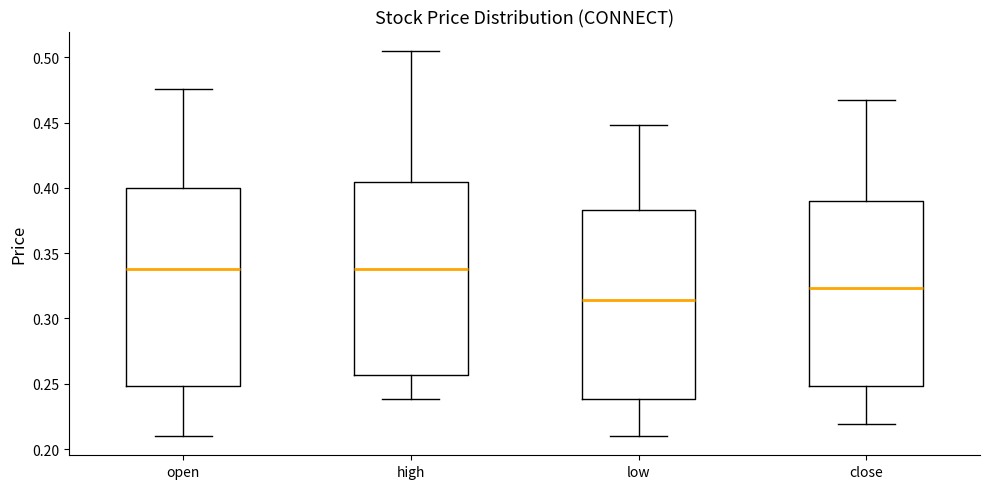

Reading left to right, read every box against the y-axis: the position of its median line, the range the box covers, and the ends of its whiskers. The values are not printed on the chart, so give them approximately, as read against the axis.

open: median 0.340, box 0.250 to 0.400, whiskers 0.210 to 0.475
high: median 0.340, box 0.255 to 0.405, whiskers 0.240 to 0.505
low: median 0.315, box 0.240 to 0.385, whiskers 0.210 to 0.450
close: median 0.325, box 0.250 to 0.390, whiskers 0.220 to 0.465